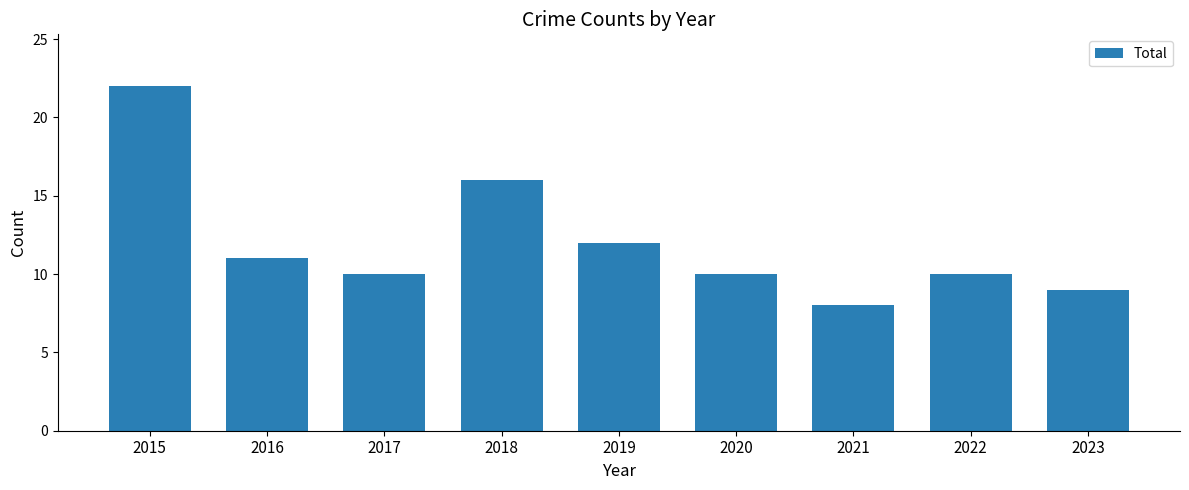

What is the greatest value displayed?

22